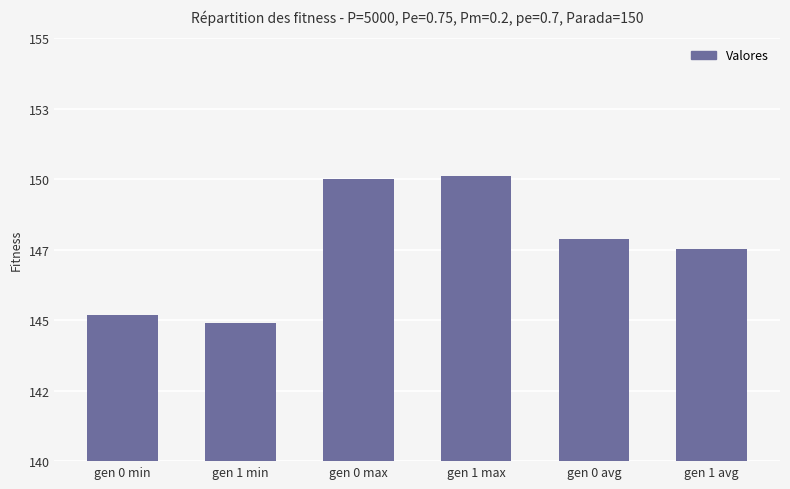

Are the bars horizontal?

No